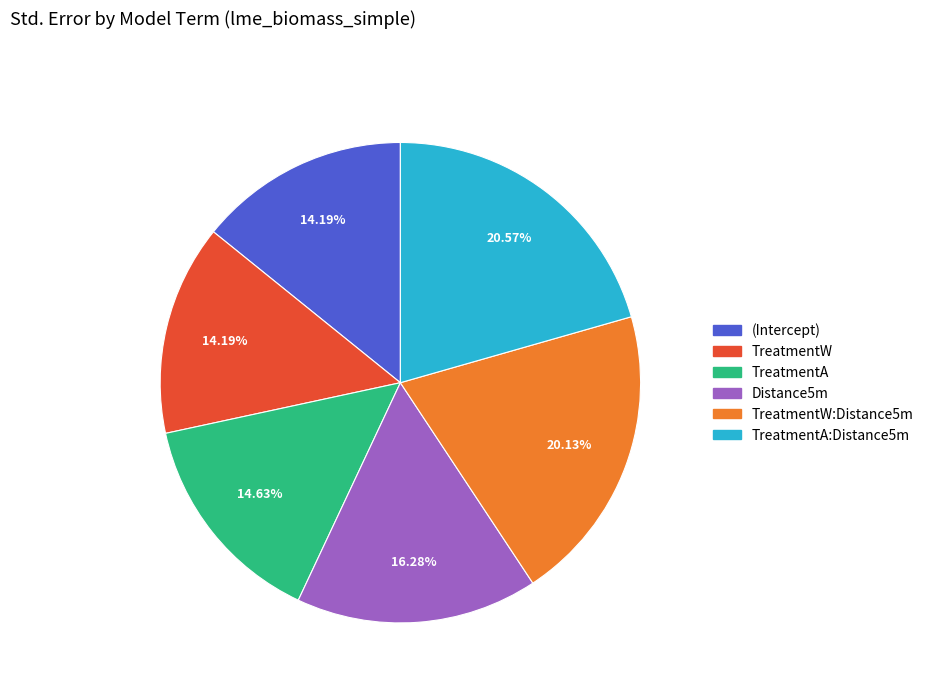

Count the number of slices in the pie.

6